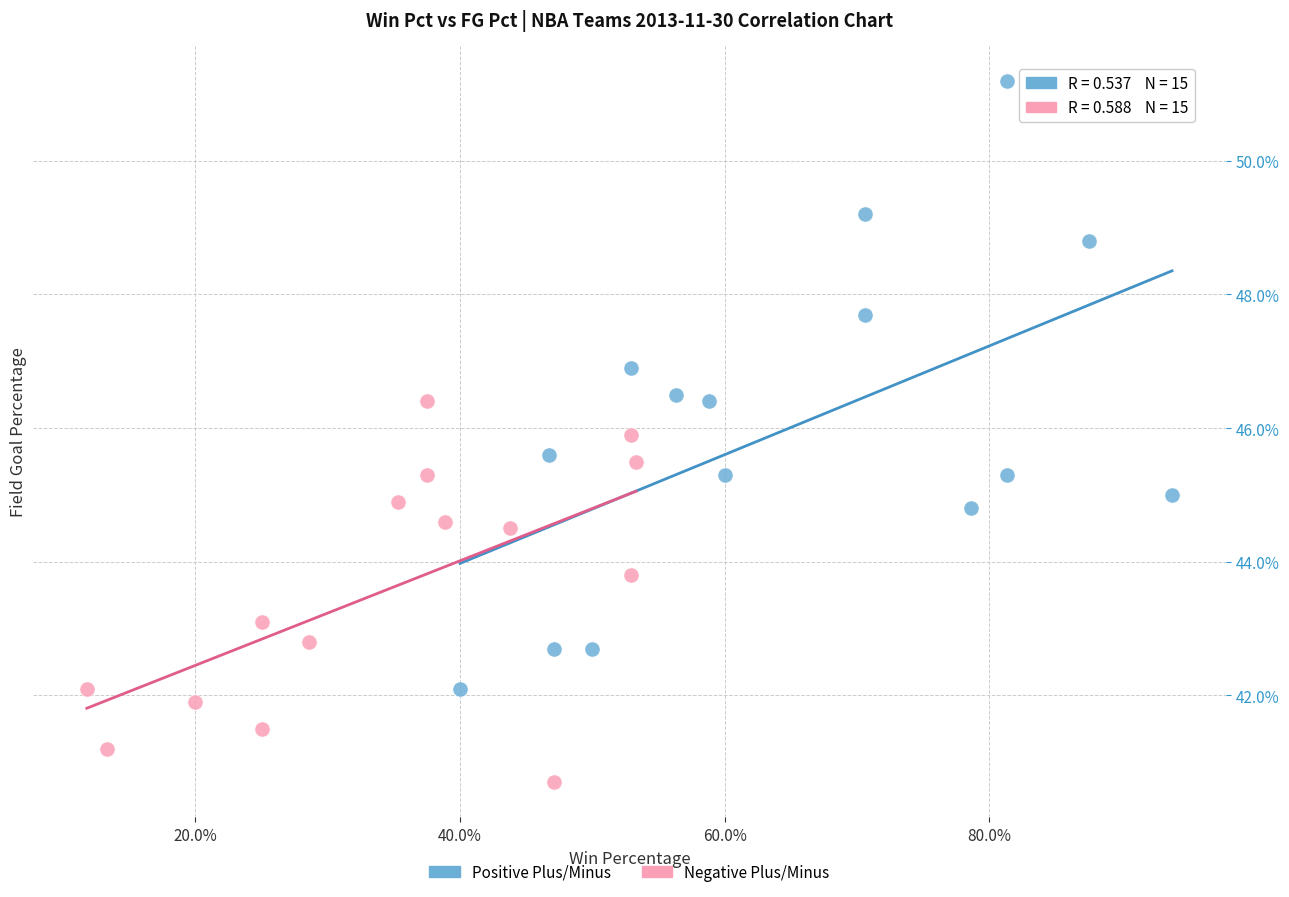

Which series has the widest spread of Y values?

Positive Plus/Minus